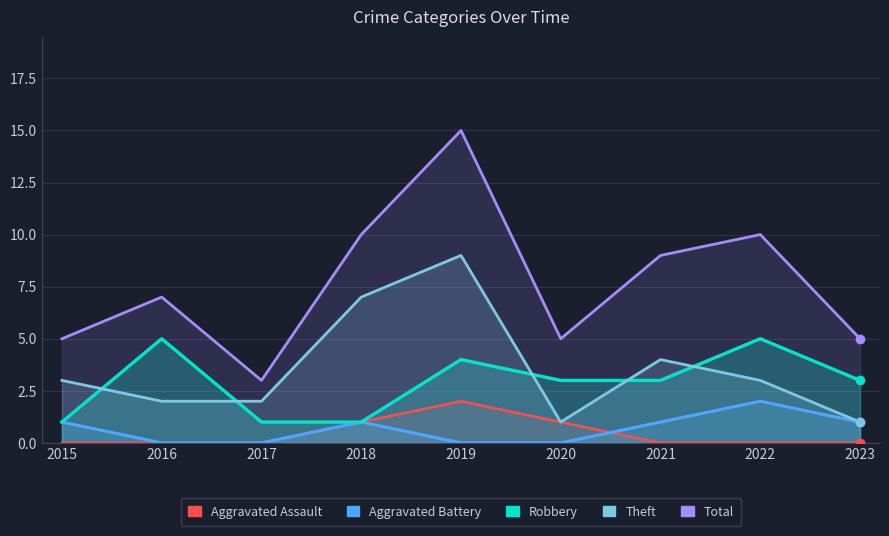

True or false: Aggravated Battery has more than 2 points higher than both neighbors.

False